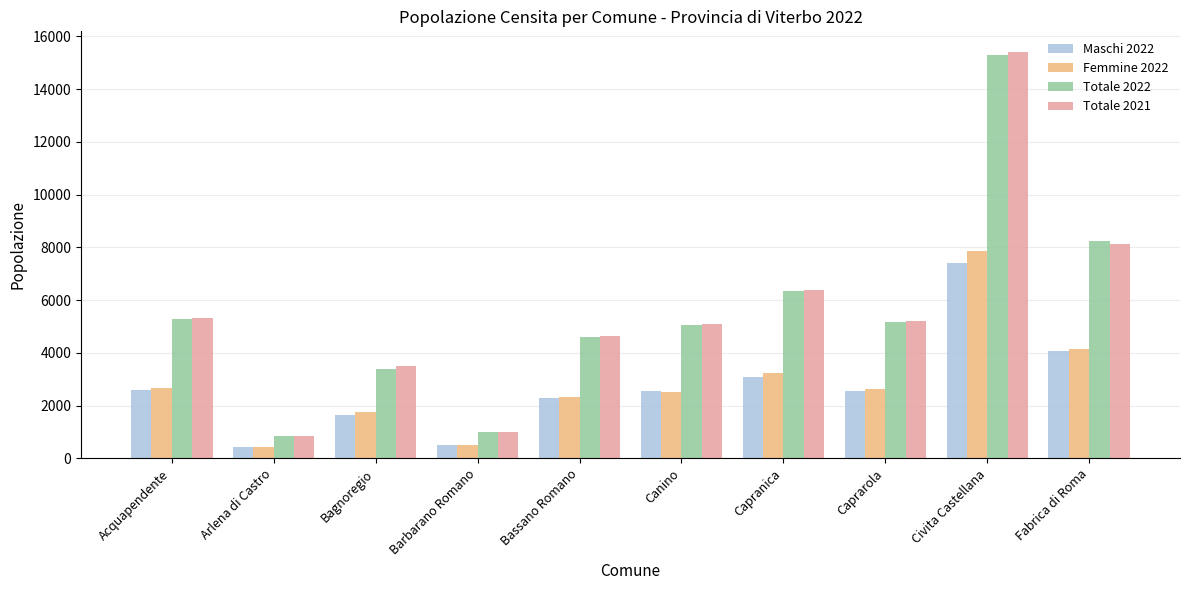

How many bars are there in each group?

4